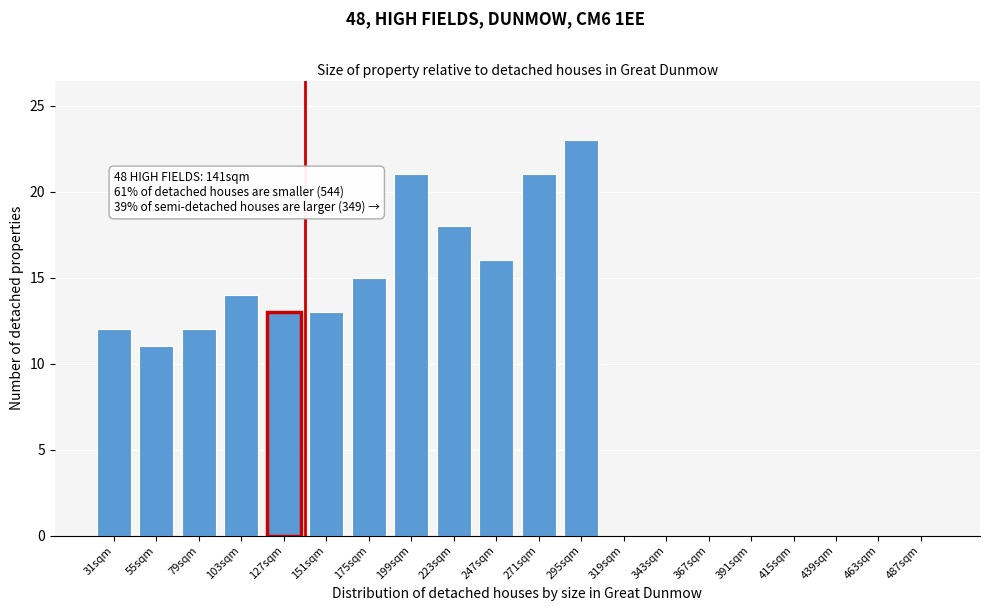

Reading left to right, what are all the values shown in this chart?

31sqm=12	55sqm=11	79sqm=12	103sqm=14	127sqm=13	151sqm=13	175sqm=15	199sqm=21	223sqm=18	247sqm=16	271sqm=21	295sqm=23	319sqm=0	343sqm=0	367sqm=0	391sqm=0	415sqm=0	439sqm=0	463sqm=0	487sqm=0